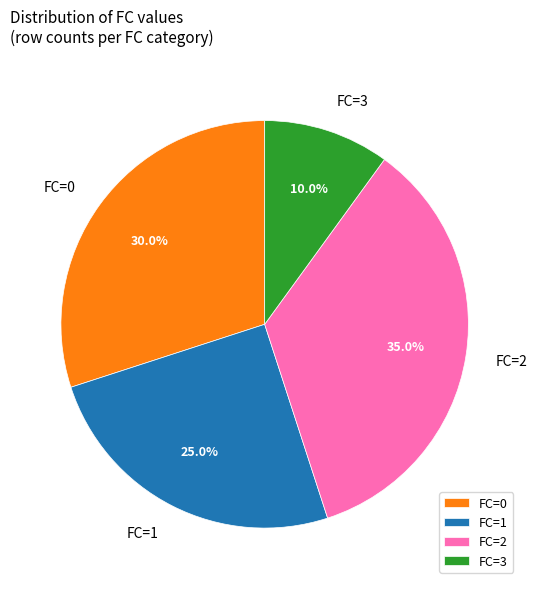

Rank the categories by value from highest to lowest.

FC=2, FC=0, FC=1, FC=3